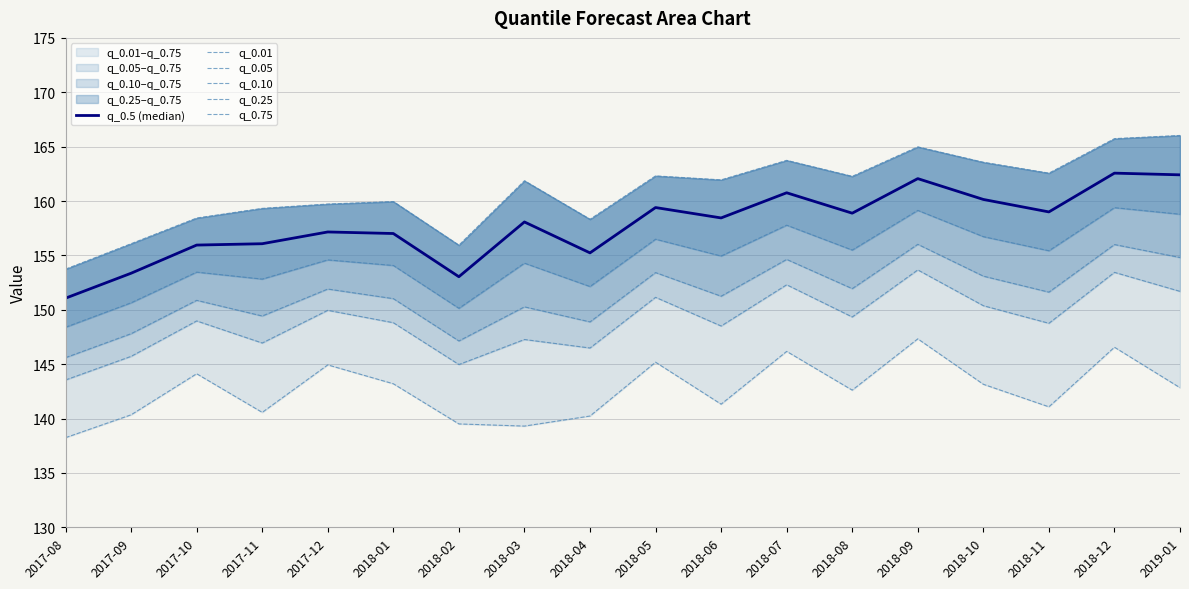

At which label does q_0.05 first exceed 148?

2017-10